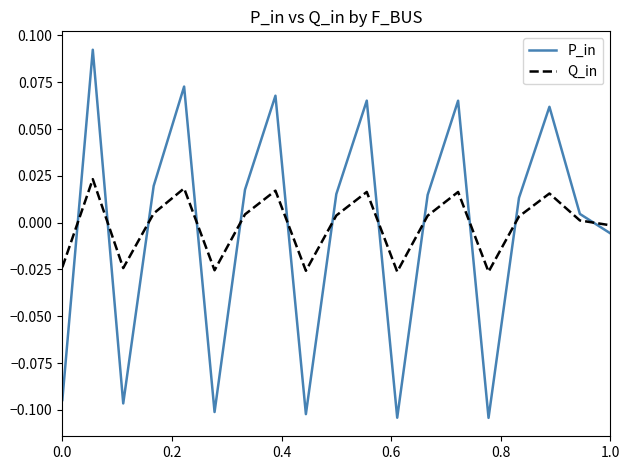

How many interior local valleys does the P_in series have?

5